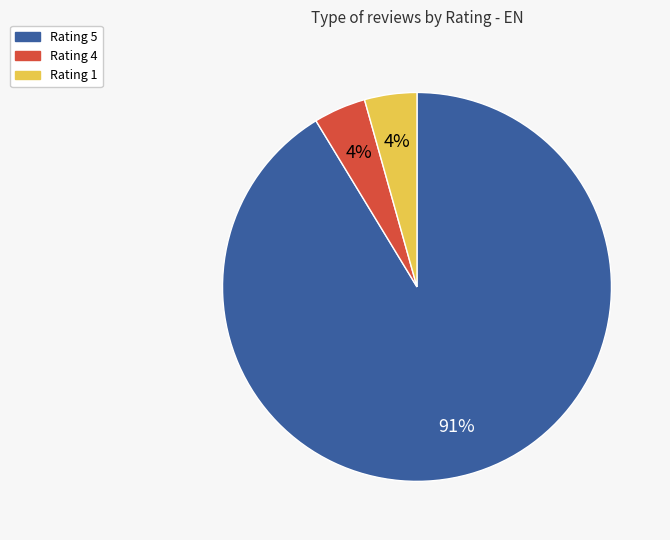

To the nearest percent, what is the average slice percentage?

33%